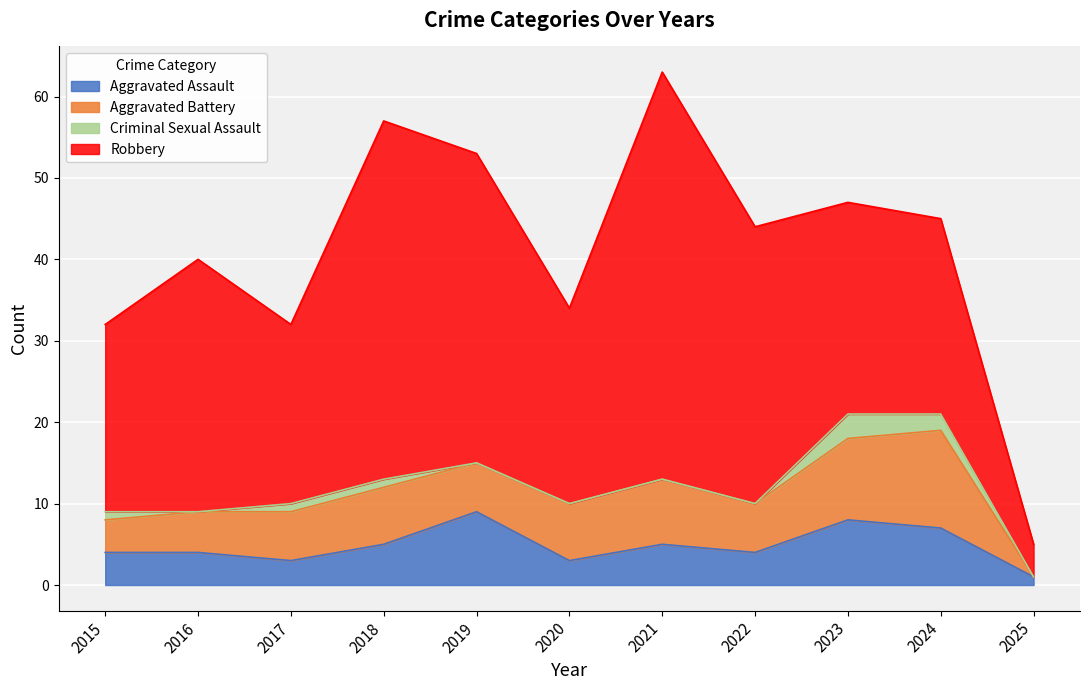

List the series in order of their peak value, lowest first.

Criminal Sexual Assault, Aggravated Assault, Aggravated Battery, Robbery